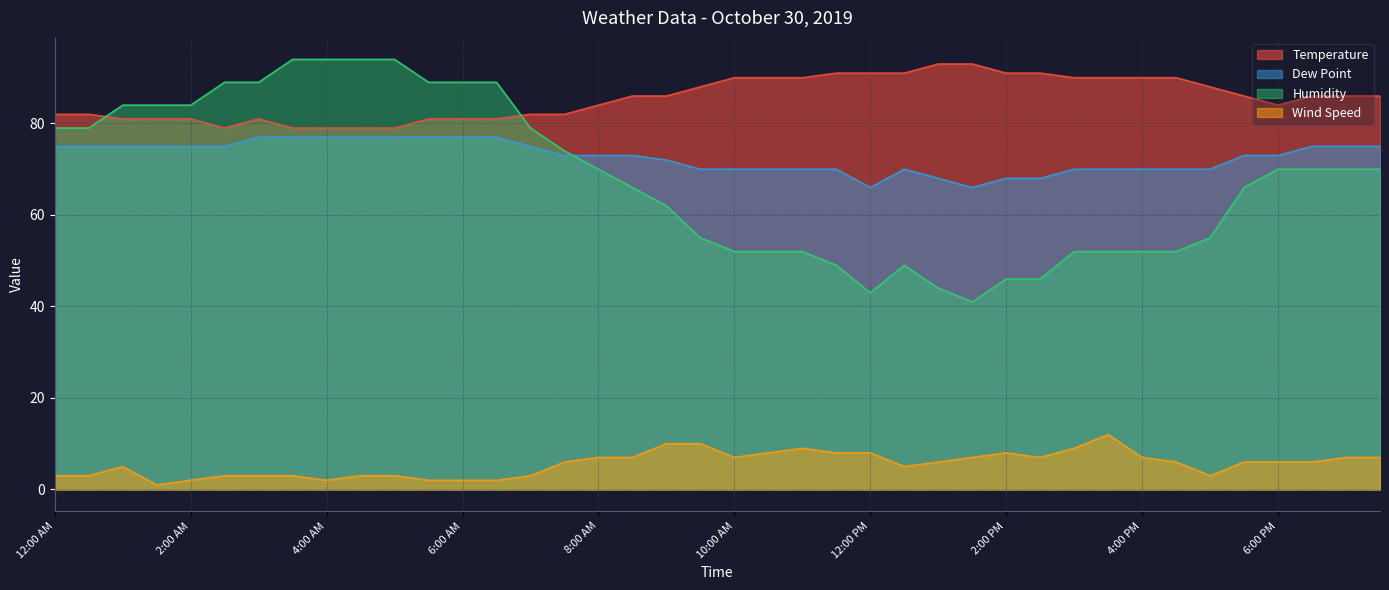

Which series has the largest range (max minus min)?

Humidity